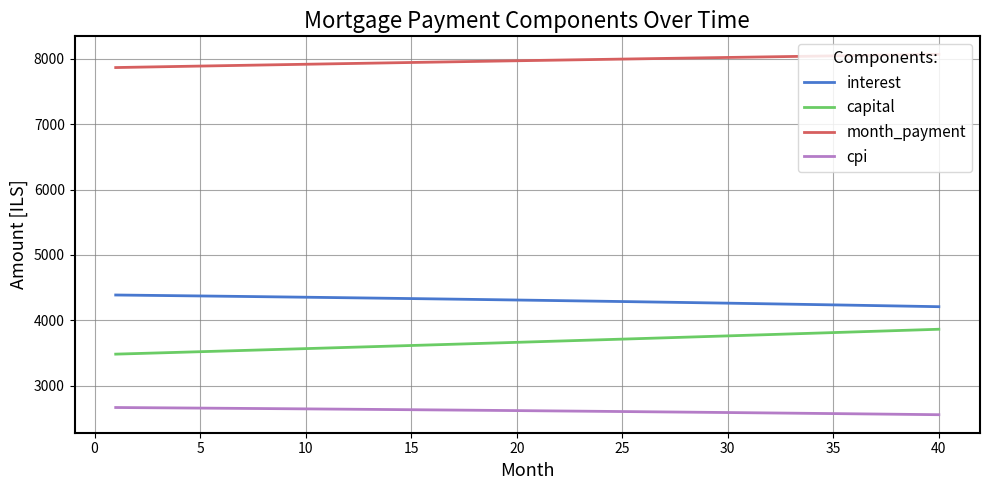

True or false: month_payment and interest intersect in this chart.

False